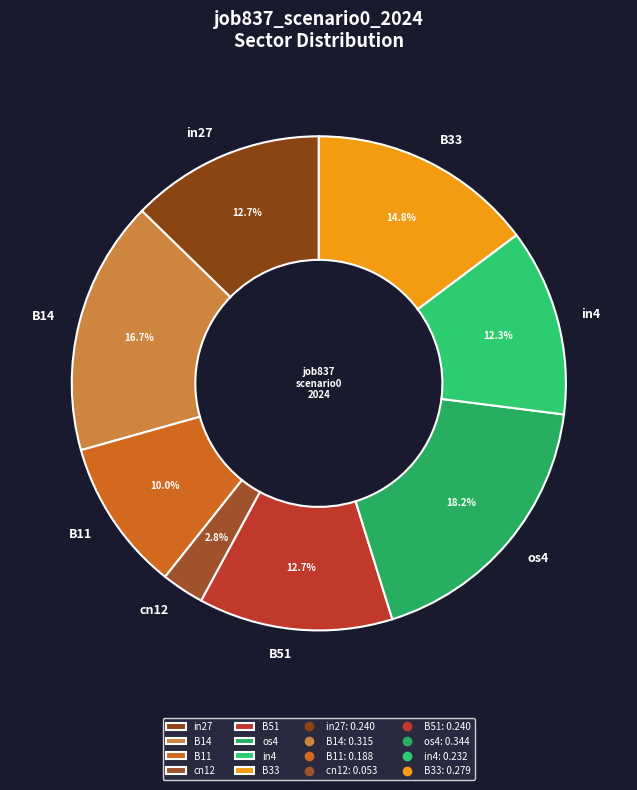

What is the ratio of the value at in27 to the value at in4?

1.0